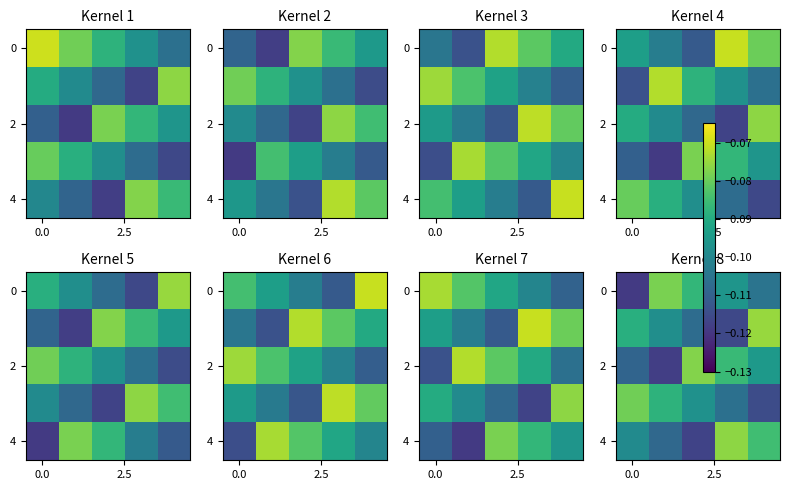

The 0 series shows -0.1 at 0.0. True or false?

True